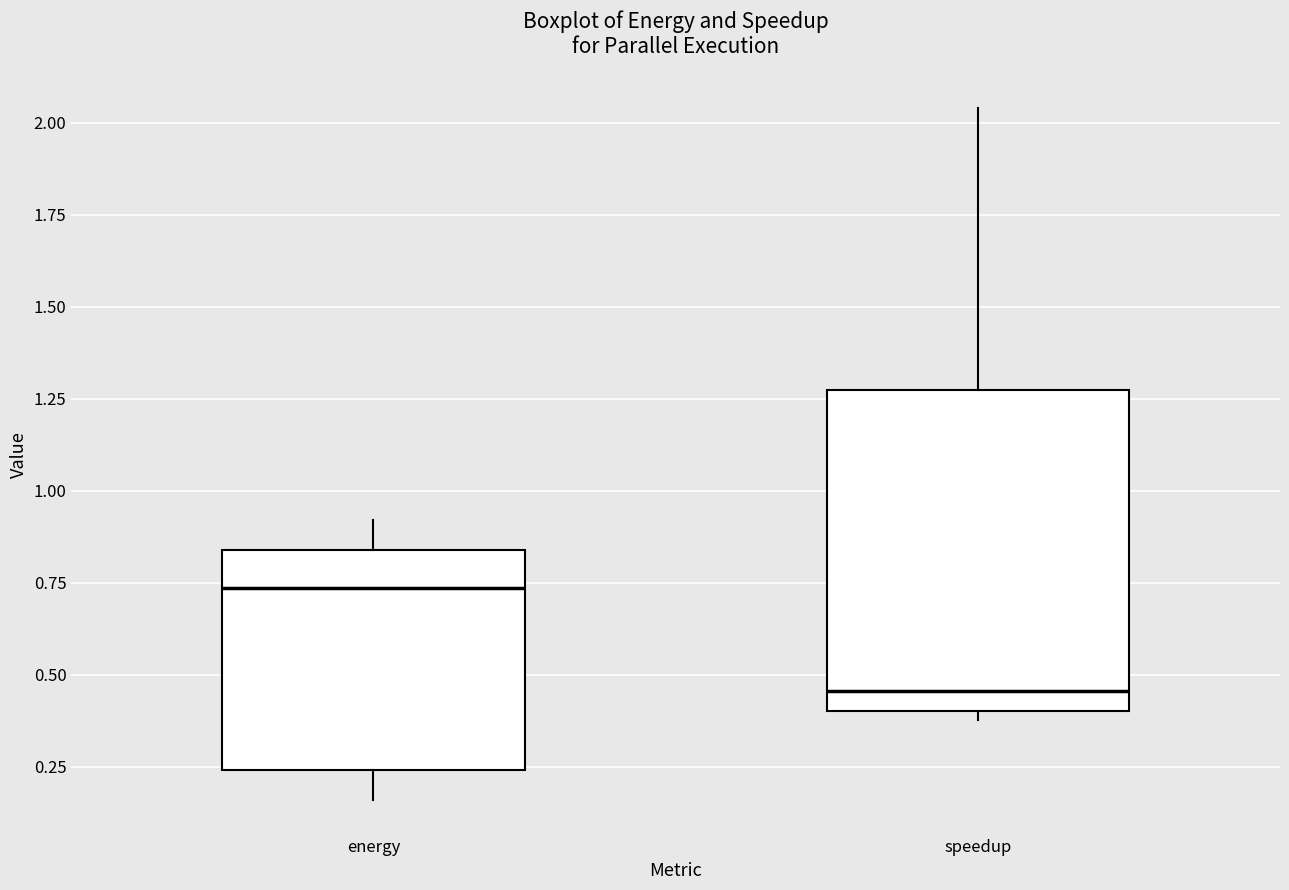

Which box has the highest median line?

energy